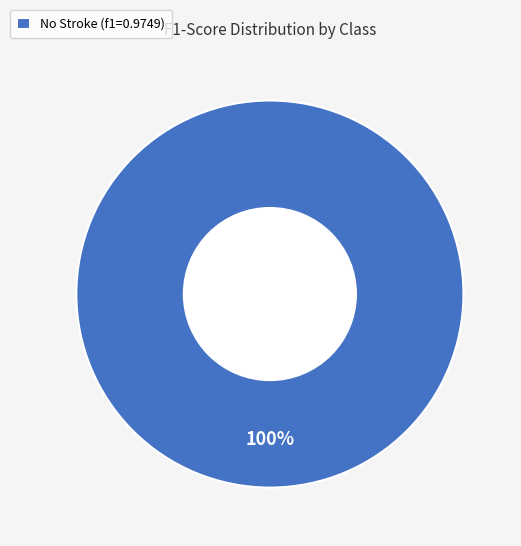

Is there any slice that represents more than half of the pie?

Yes